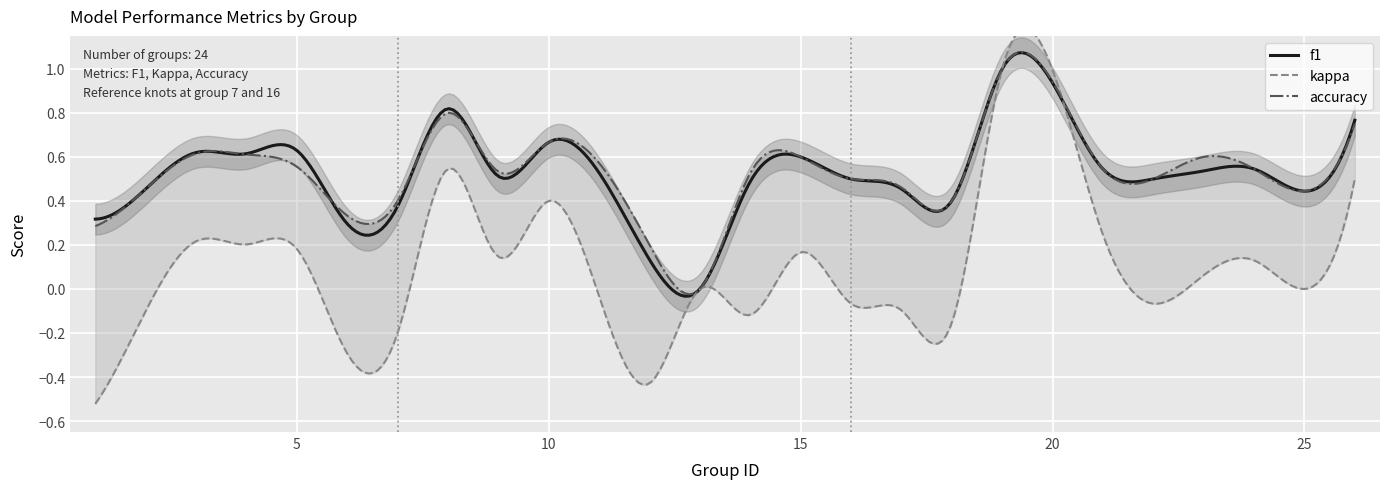

Which label corresponds to the smallest value in the chart?

1